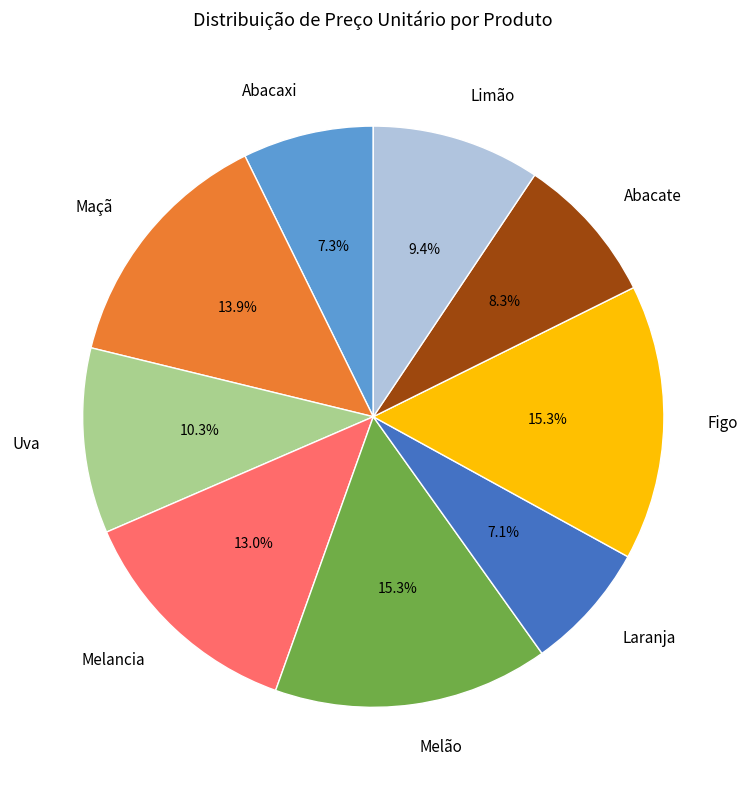

Approximately how many times larger is the value at Limão compared to Abacaxi?

1.3